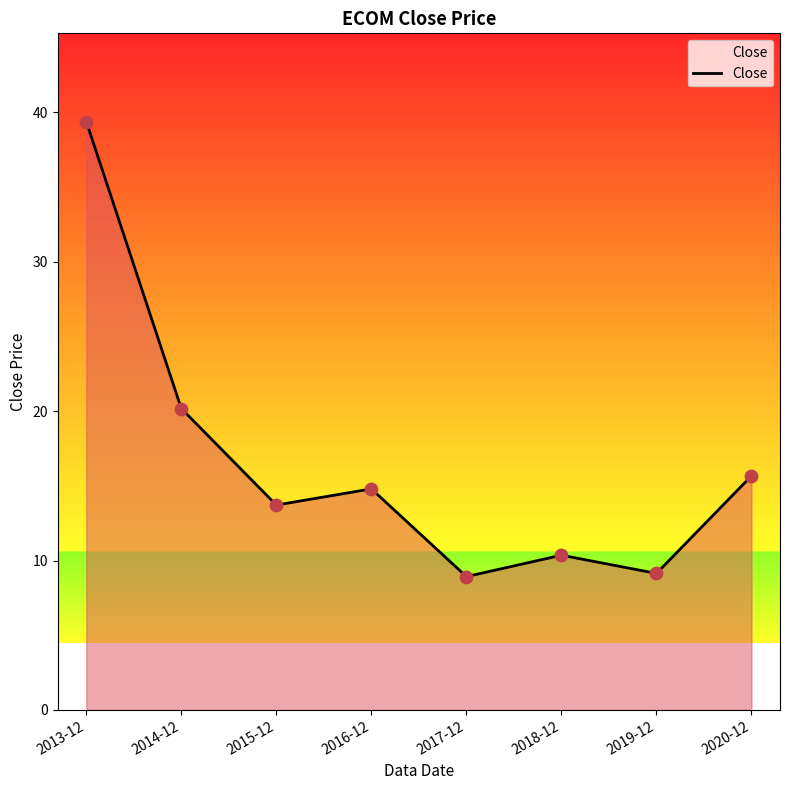

What is the change in value from 2014-12 to 2020-12?

-4.5